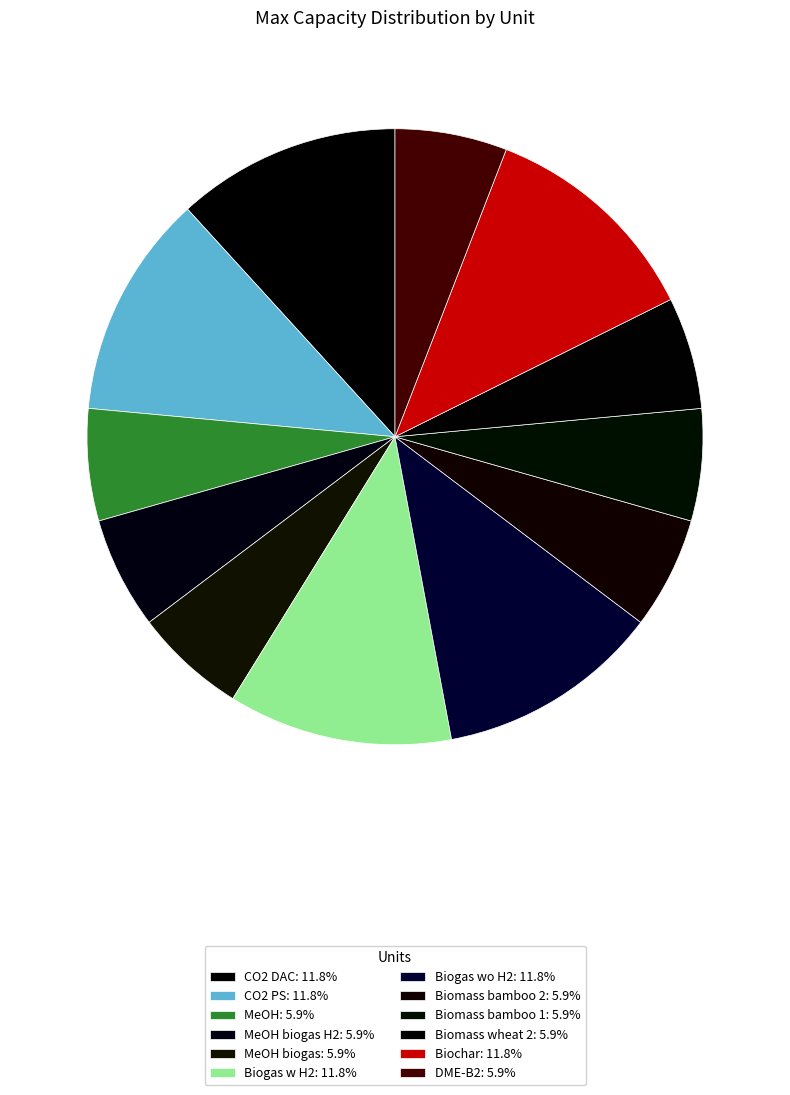

How many slices are in this pie chart?

12